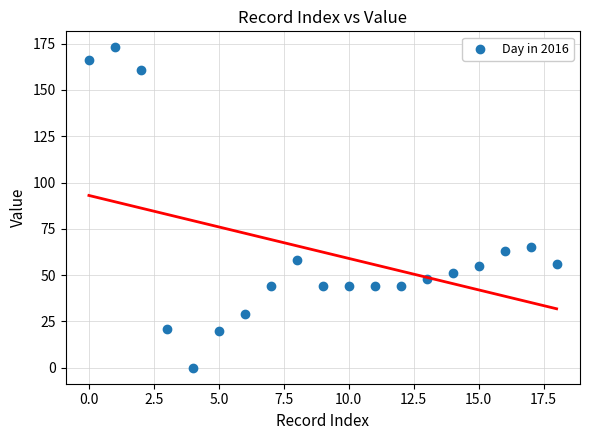

What is the range of Y values (max minus min)?

173